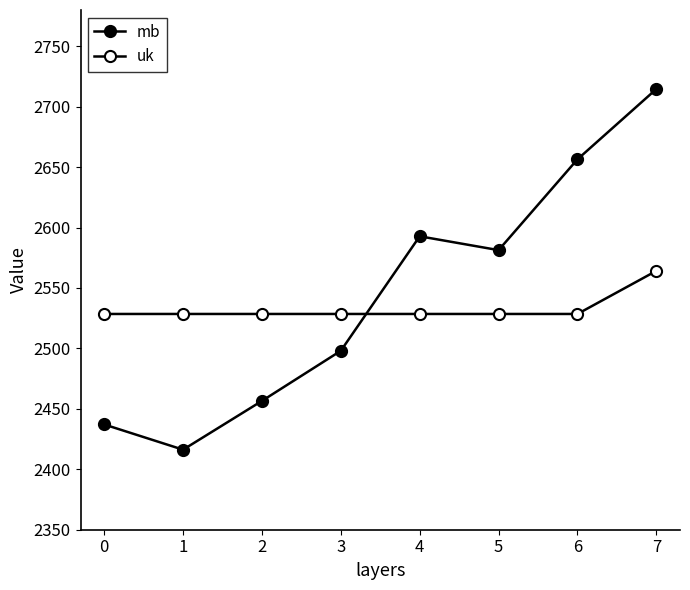

How many lines are shown in the chart?

2